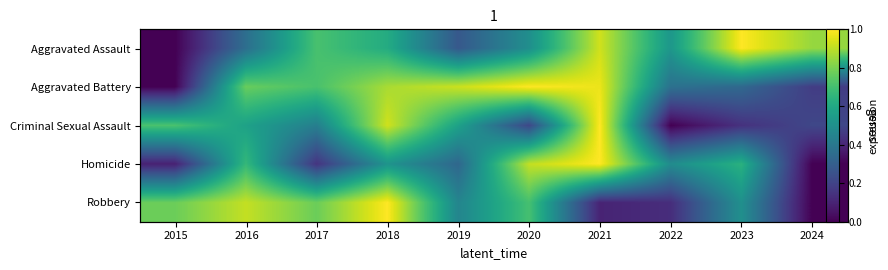

List the series in order of their peak value, highest first.

Robbery, Aggravated Battery, Aggravated Assault, Homicide, Criminal Sexual Assault